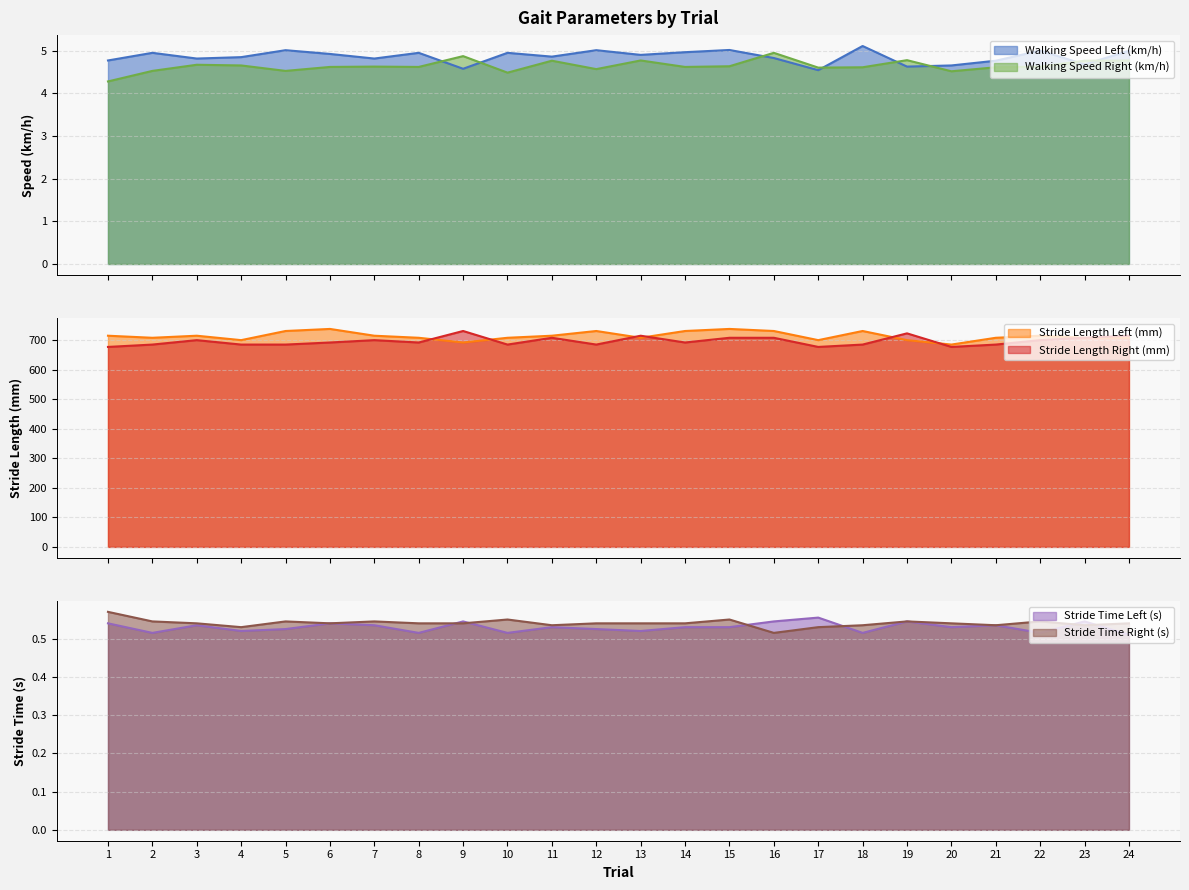

What is the highest value of the Walking Speed Right (km/h) series?

5.0